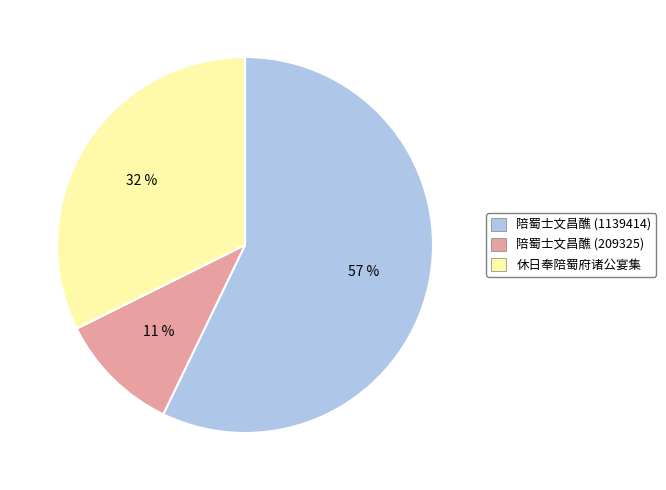

Which category accounts for the majority?

陪蜀士文昌醮 (1139414)